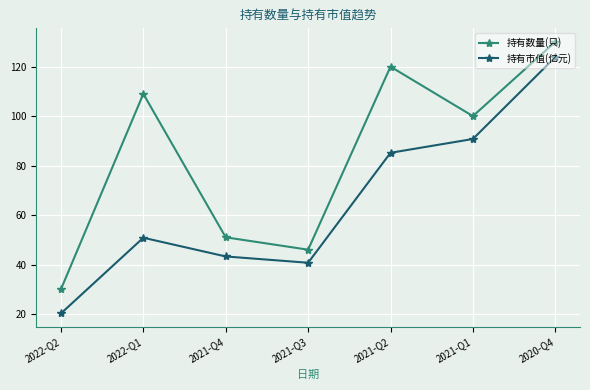

Where is the first local maximum for 持有市值(亿元)?

2022-Q1